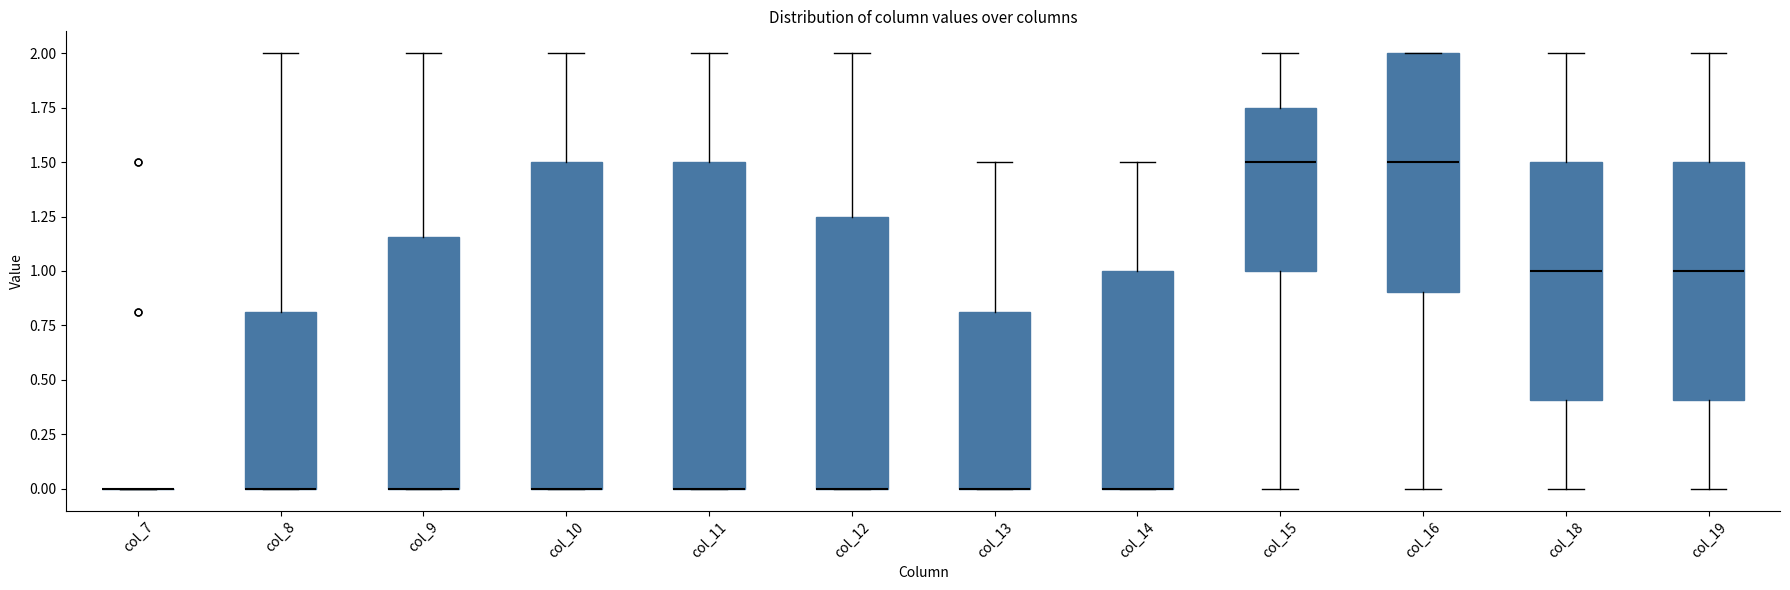

Reading left to right, transcribe this box plot: for each box, give where its median line is, the range the box spans, and where its two whiskers end, as read against the y-axis. The values are not printed on the chart, so give them approximately, as read against the axis.

col_7: box collapsed to a line at 0.00, whiskers 0.00 to 0.00
col_8: median 0.00 (drawn on the box's lower edge), box 0.00 to 0.80, whiskers 0.00 to 2.00
col_9: median 0.00 (drawn on the box's lower edge), box 0.00 to 1.15, whiskers 0.00 to 2.00
col_10: median 0.00 (drawn on the box's lower edge), box 0.00 to 1.50, whiskers 0.00 to 2.00
col_11: median 0.00 (drawn on the box's lower edge), box 0.00 to 1.50, whiskers 0.00 to 2.00
col_12: median 0.00 (drawn on the box's lower edge), box 0.00 to 1.25, whiskers 0.00 to 2.00
col_13: median 0.00 (drawn on the box's lower edge), box 0.00 to 0.80, whiskers 0.00 to 1.50
col_14: median 0.00 (drawn on the box's lower edge), box 0.00 to 1.00, whiskers 0.00 to 1.50
col_15: median 1.50, box 1.00 to 1.75, whiskers 0.00 to 2.00
col_16: median 1.50, box 0.90 to 2.00, whiskers 0.00 to 2.00
col_18: median 1.00, box 0.40 to 1.50, whiskers 0.00 to 2.00
col_19: median 1.00, box 0.40 to 1.50, whiskers 0.00 to 2.00